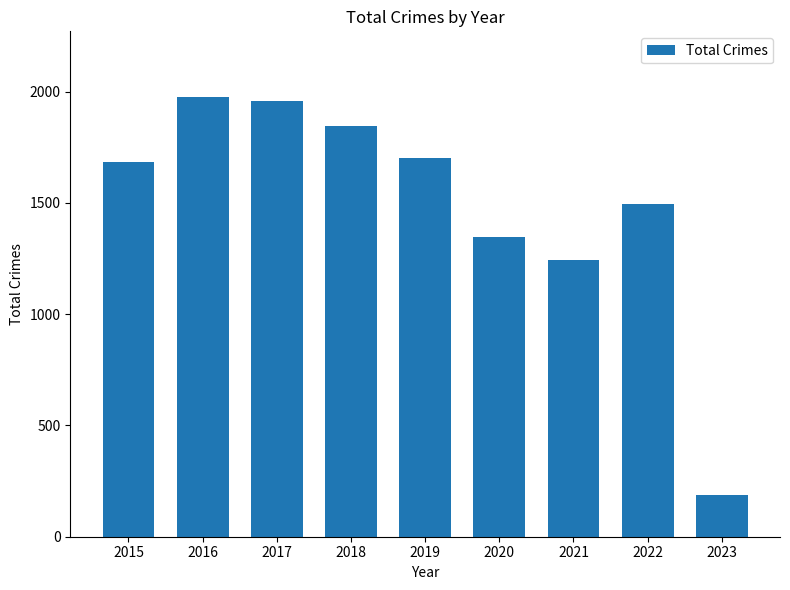

How many bars are there in total?

9